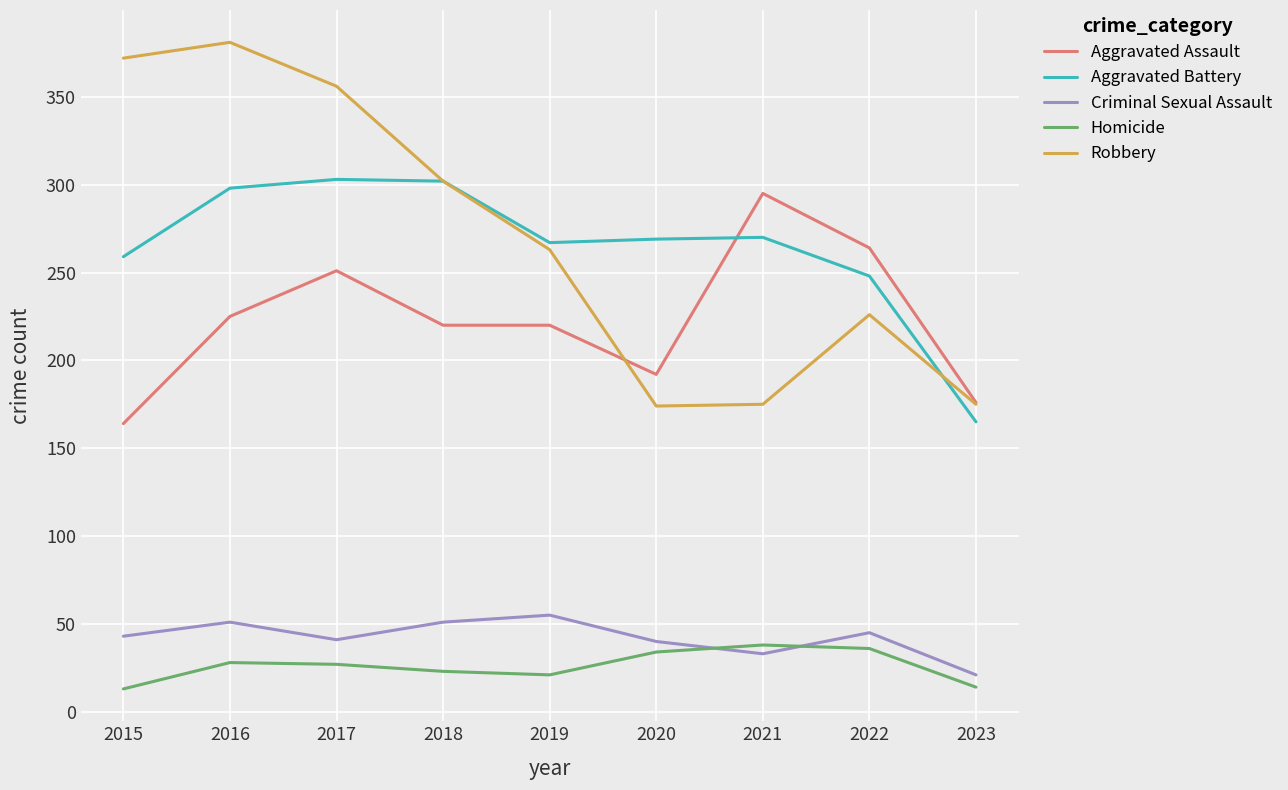

At which label is Aggravated Battery closest to 234?

2022